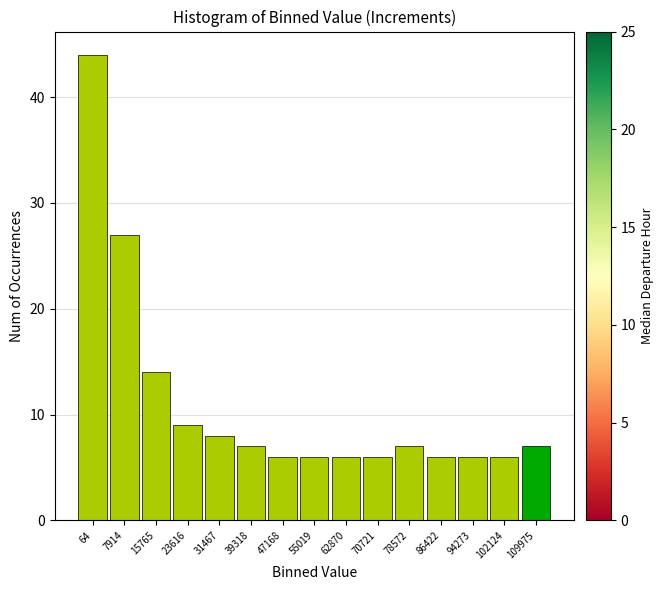

Reading left to right, list all the values displayed in this chart.

64=44	7914=27	15765=14	23616=9	31467=8	39318=7	47168=6	55019=6	62870=6	70721=6	78572=7	86422=6	94273=6	102124=6	109975=7